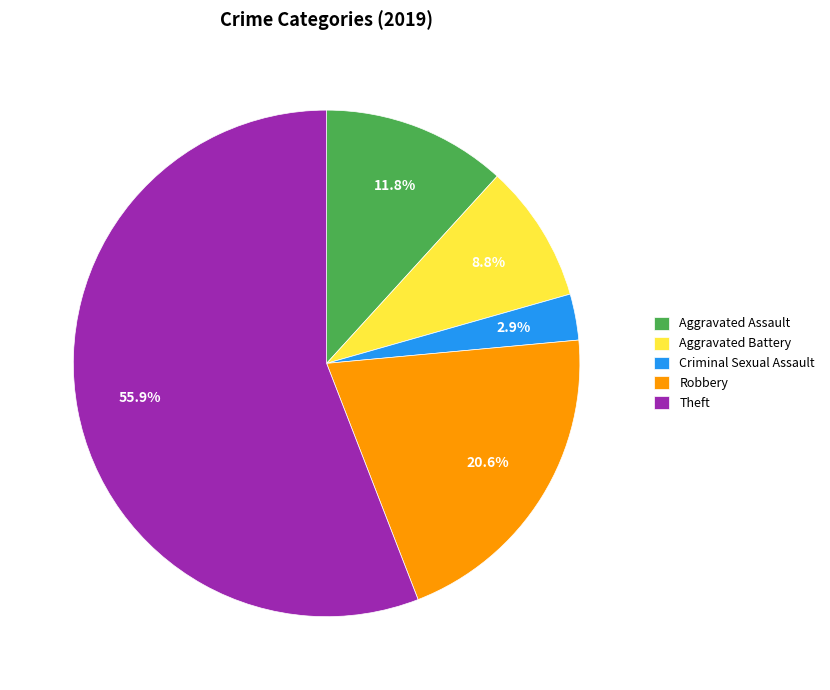

To the nearest percent, what portion does Robbery represent?

21%